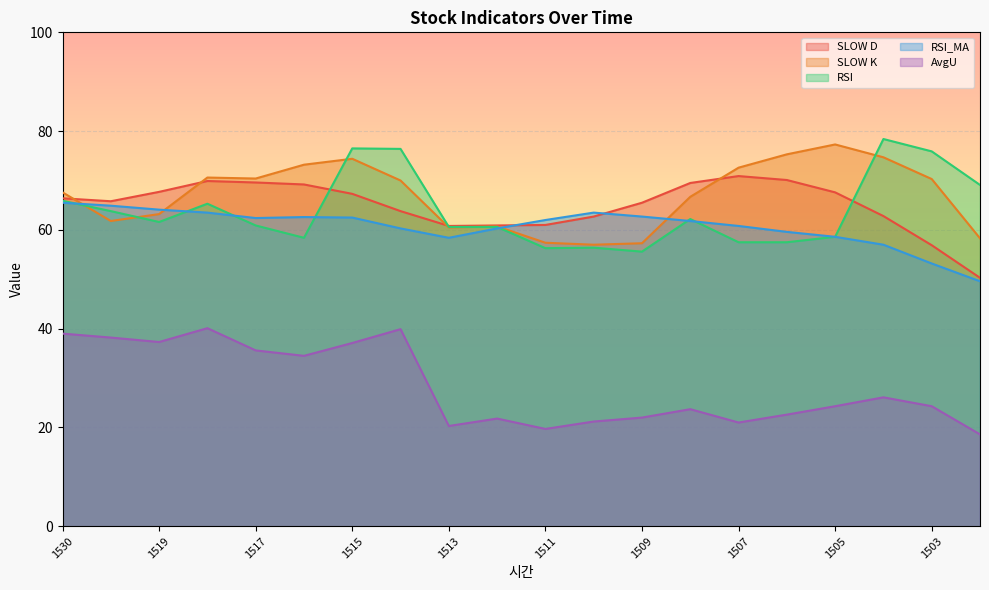

Where is the first local minimum for SLOW K?

1520